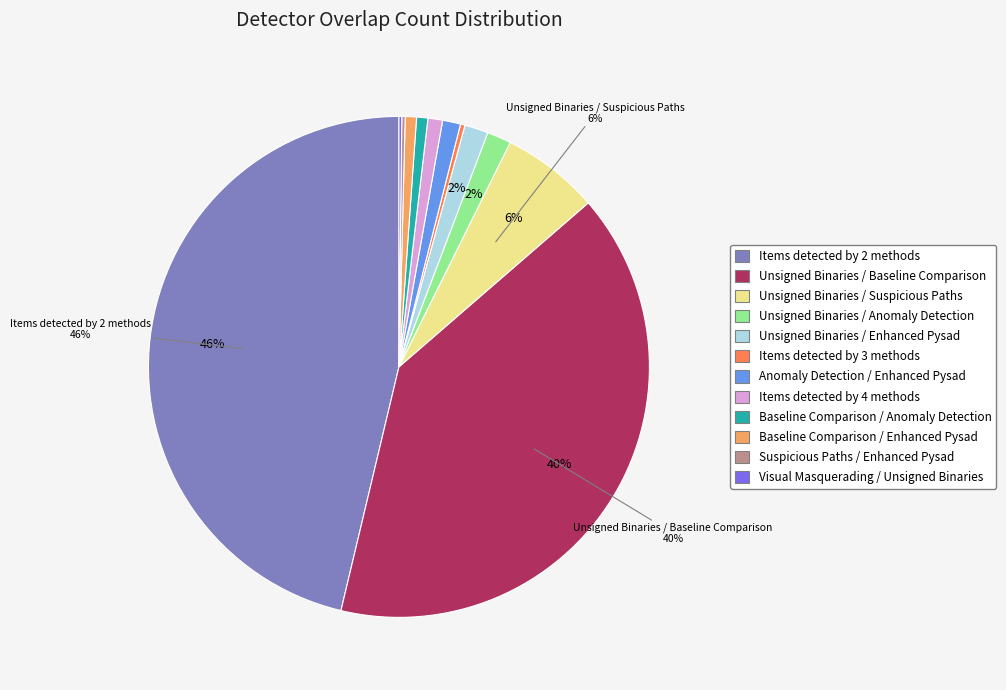

Between Unsigned Binaries / Anomaly Detection and Baseline Comparison / Anomaly Detection, which is larger?

Unsigned Binaries / Anomaly Detection